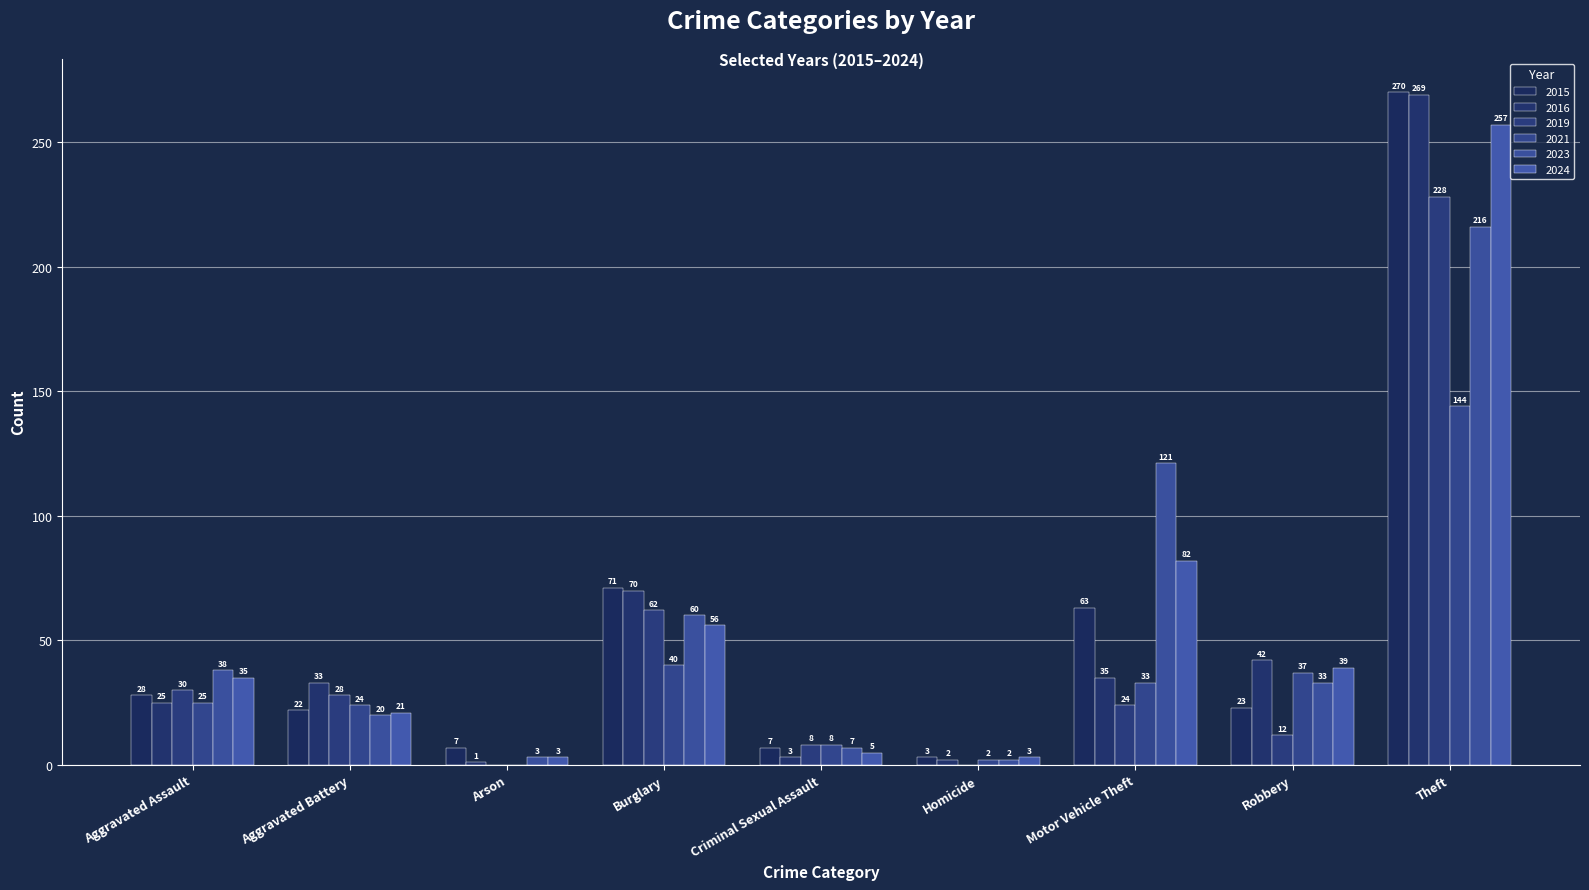

Does the chart contain stacked bars?

No